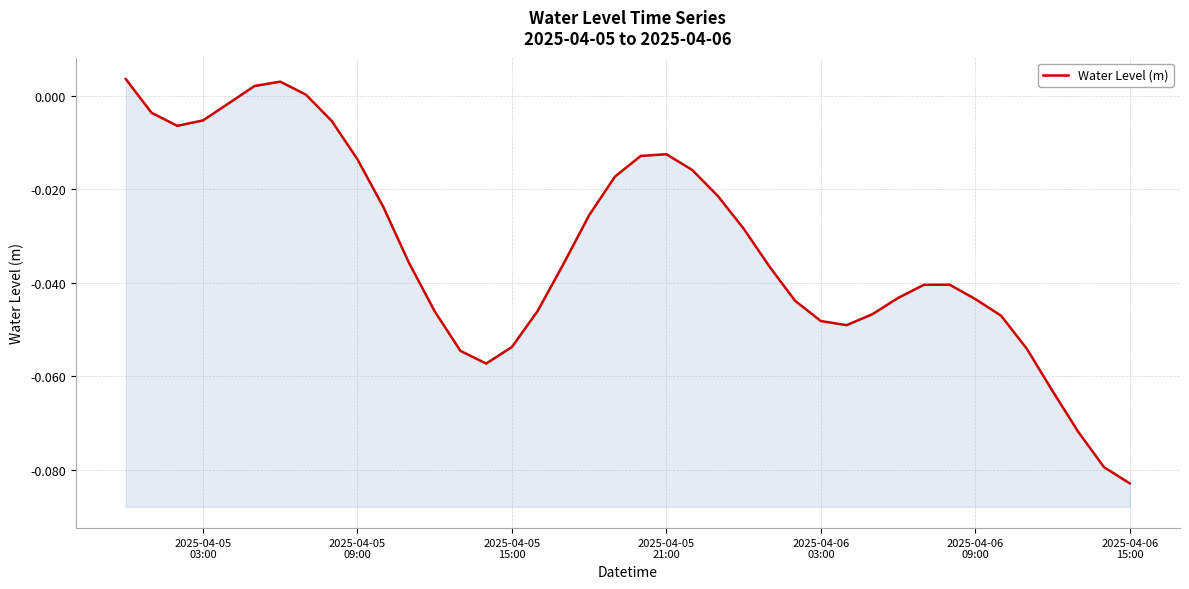

How many points are higher than both their immediate neighbors (excluding endpoints)?

3